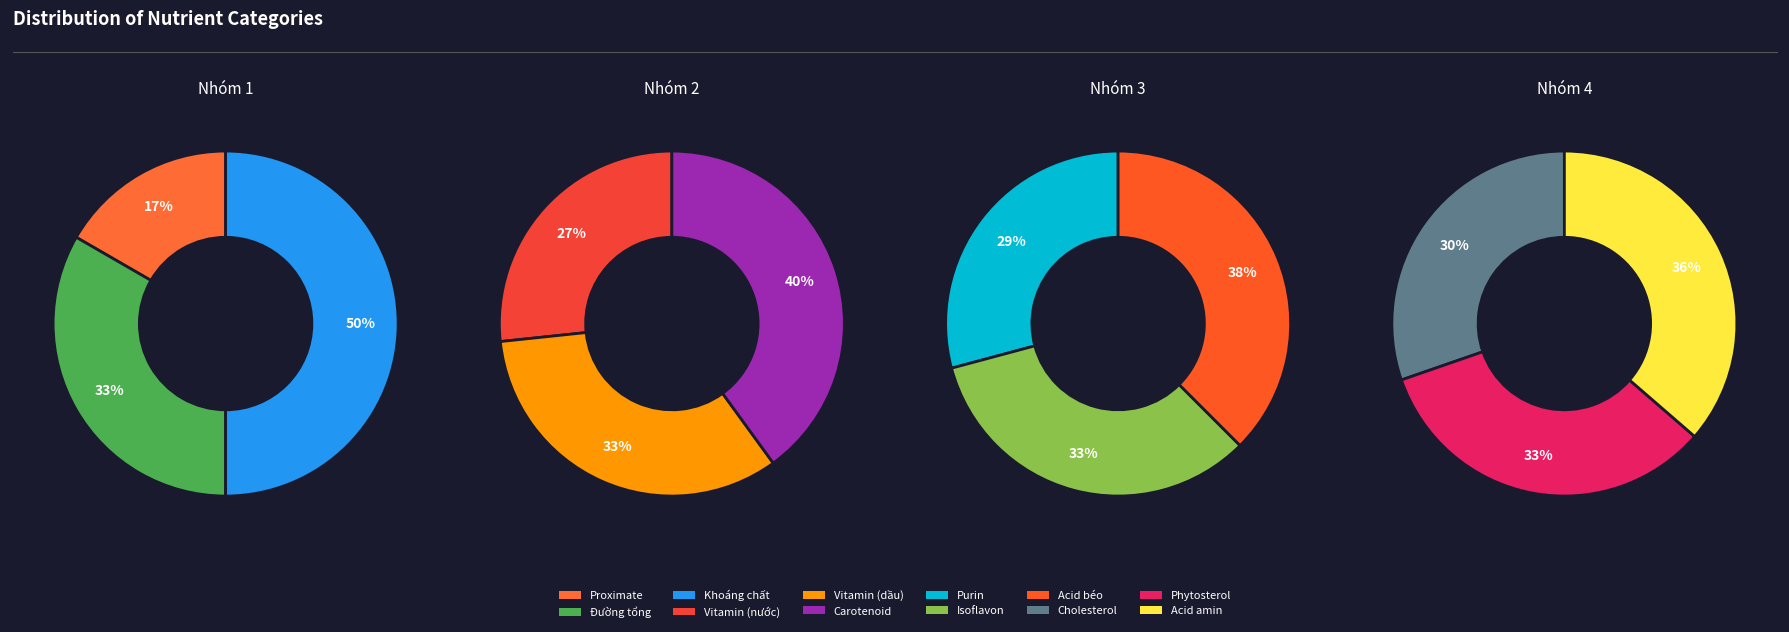

Is there any slice that represents more than half of the pie?

No